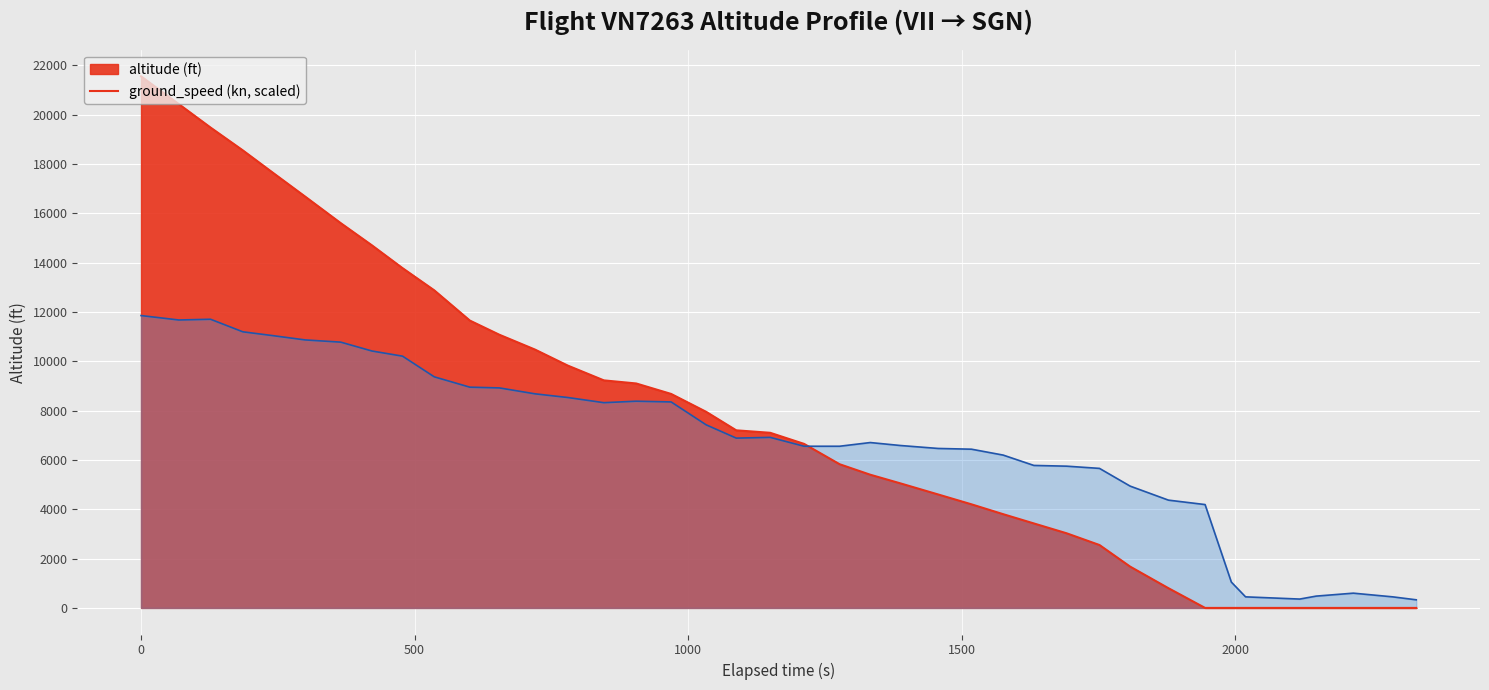

What is the sum of the values at 1619357258 and 1619358277?

7003.8